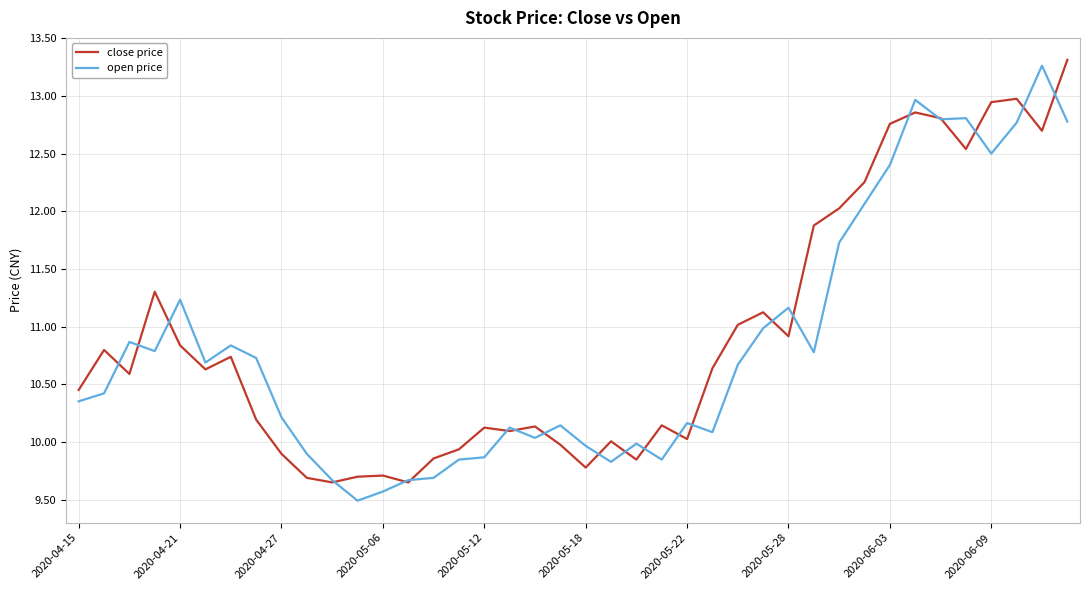

What is the maximum value shown in the chart?

13.3